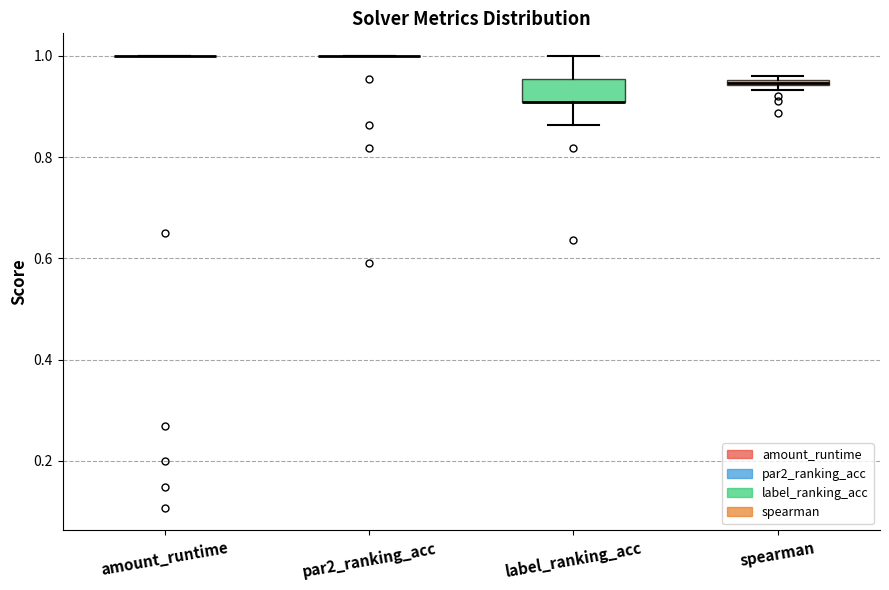

Comparing the boxes themselves (not the whiskers), which one is the tallest?

label_ranking_acc